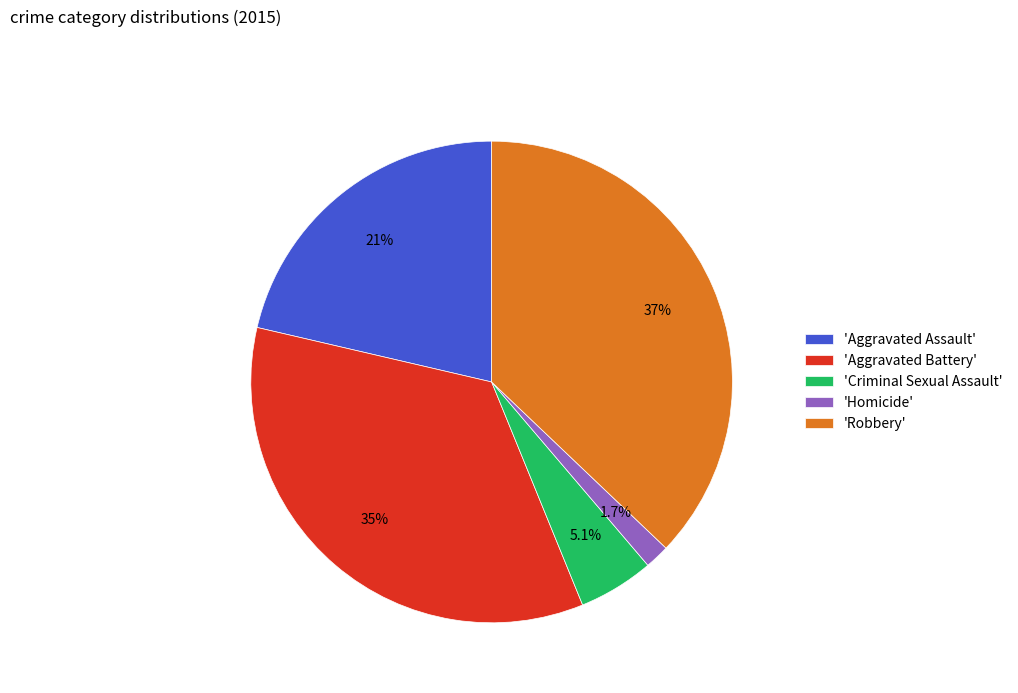

Which slice is the largest?

'Robbery'